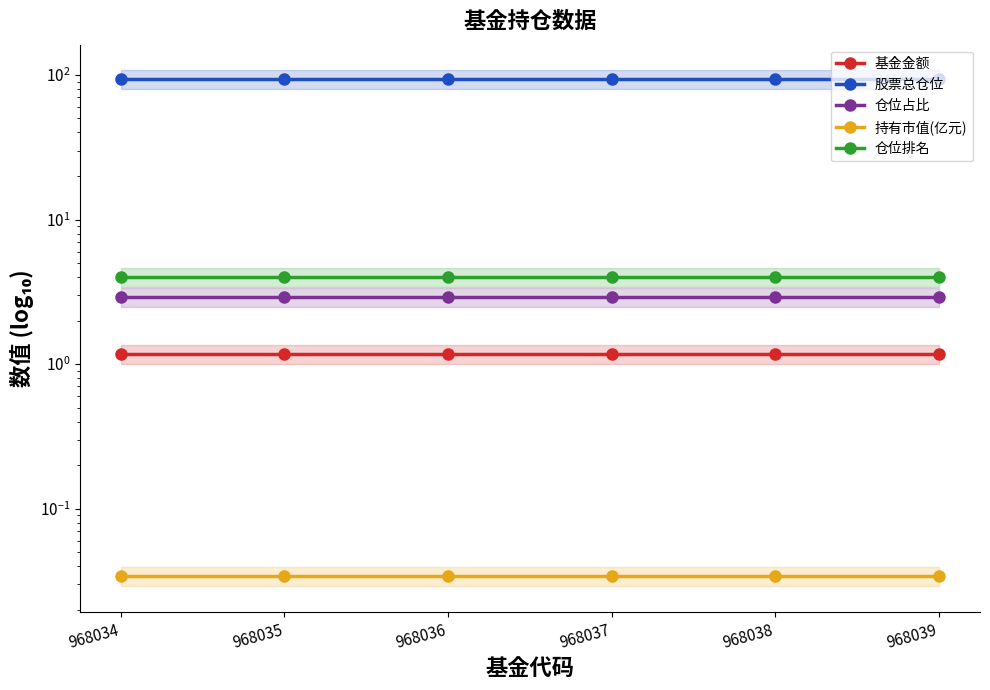

List the series in order of their peak value, lowest first.

持有市值(亿元), 基金金额, 仓位占比, 仓位排名, 股票总仓位